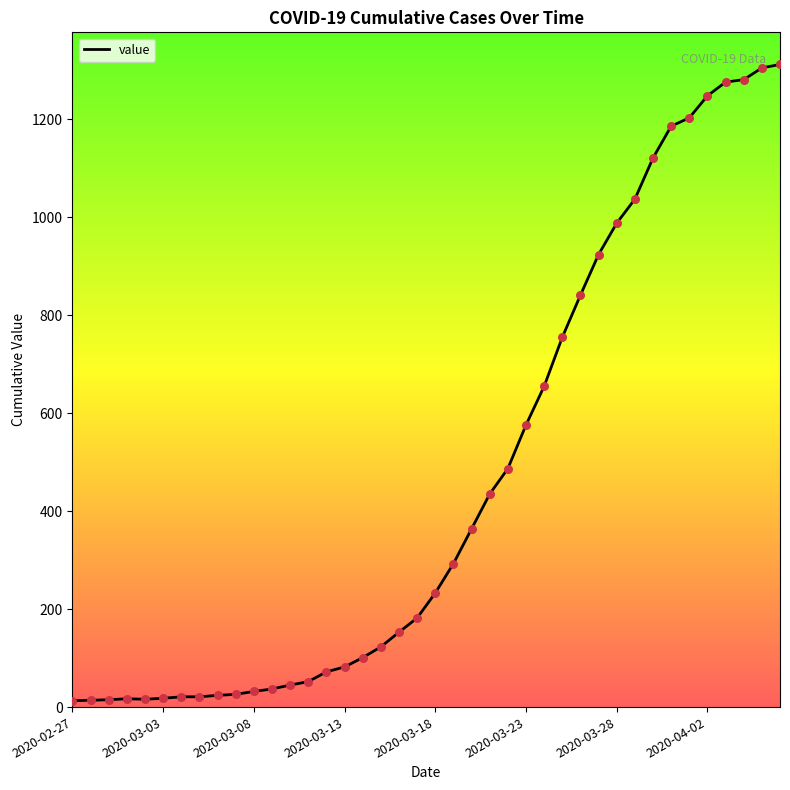

What is the difference between the maximum and minimum values?

1299